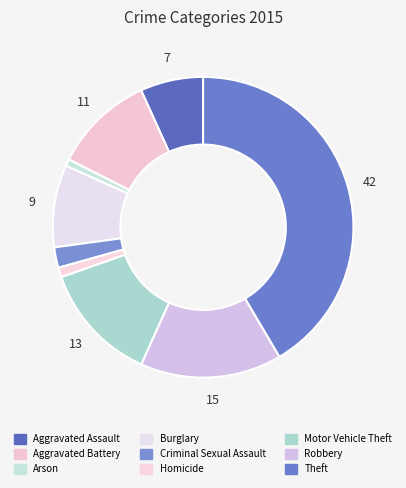

Which category has the biggest portion of the pie?

Theft